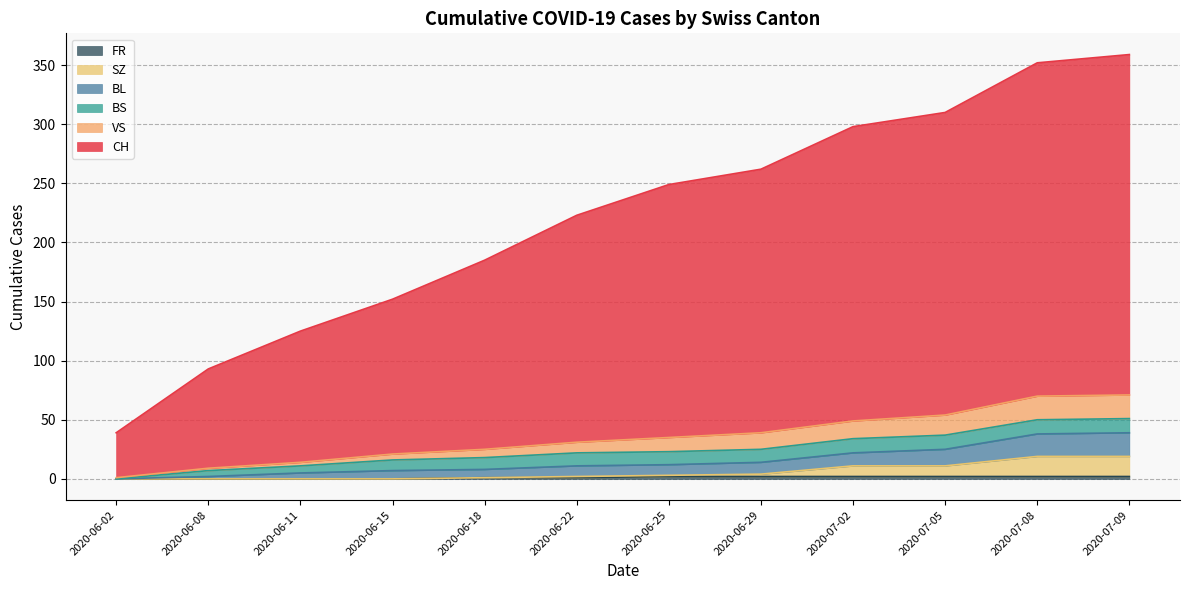

Which series has the largest total across all categories?

CH